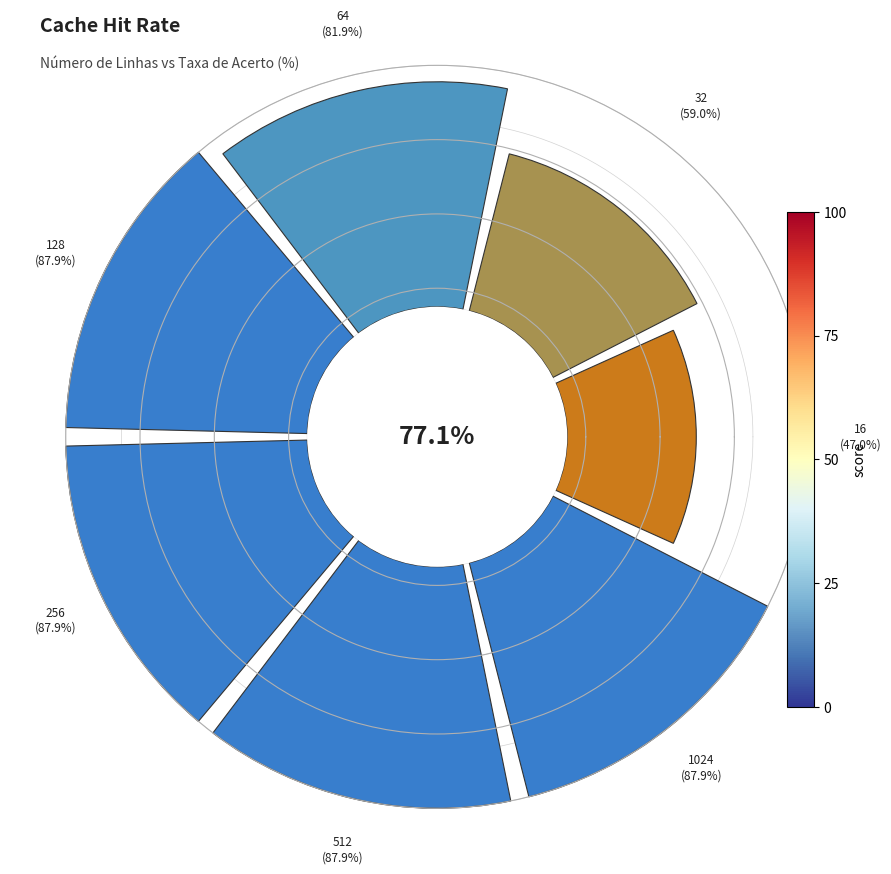

How many segments does this pie chart have?

7